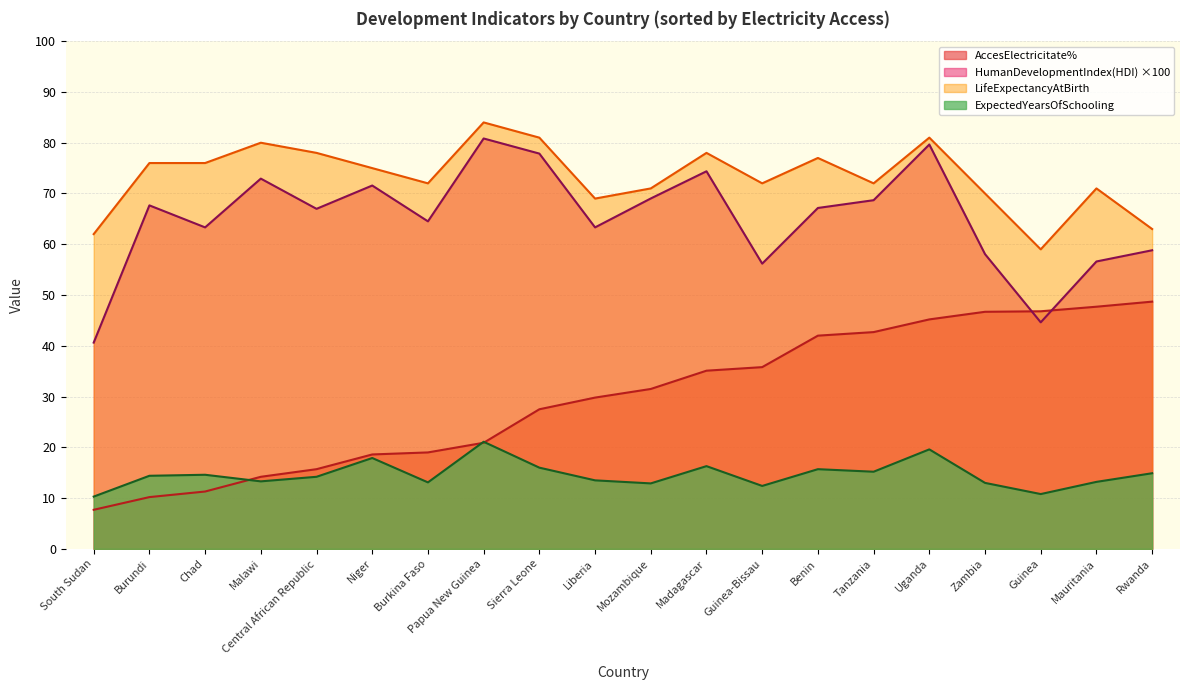

True or false: HumanDevelopmentIndex(HDI) has a value of 44.6 at Guinea.

True